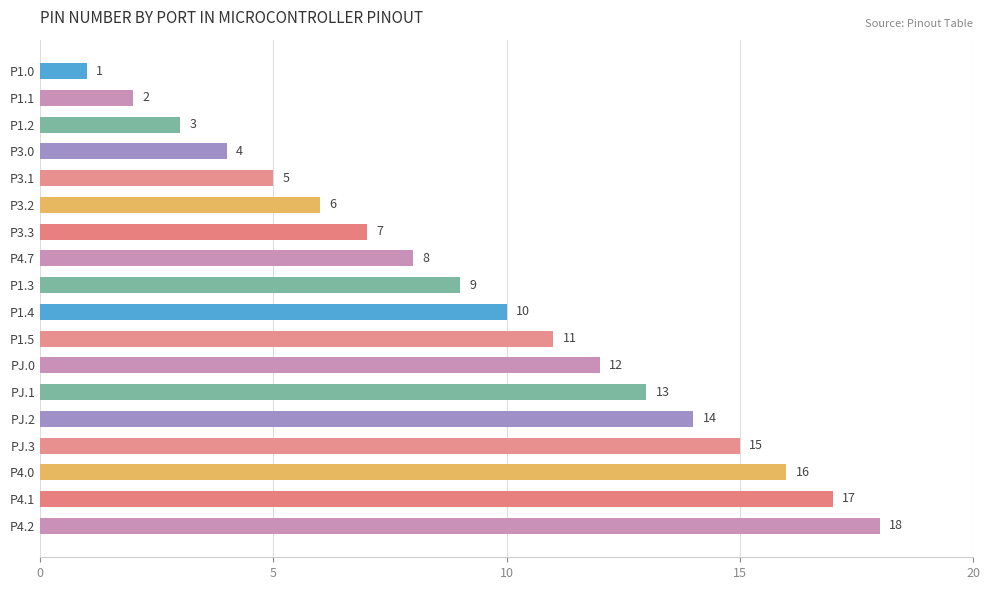

Does the chart contain stacked bars?

No